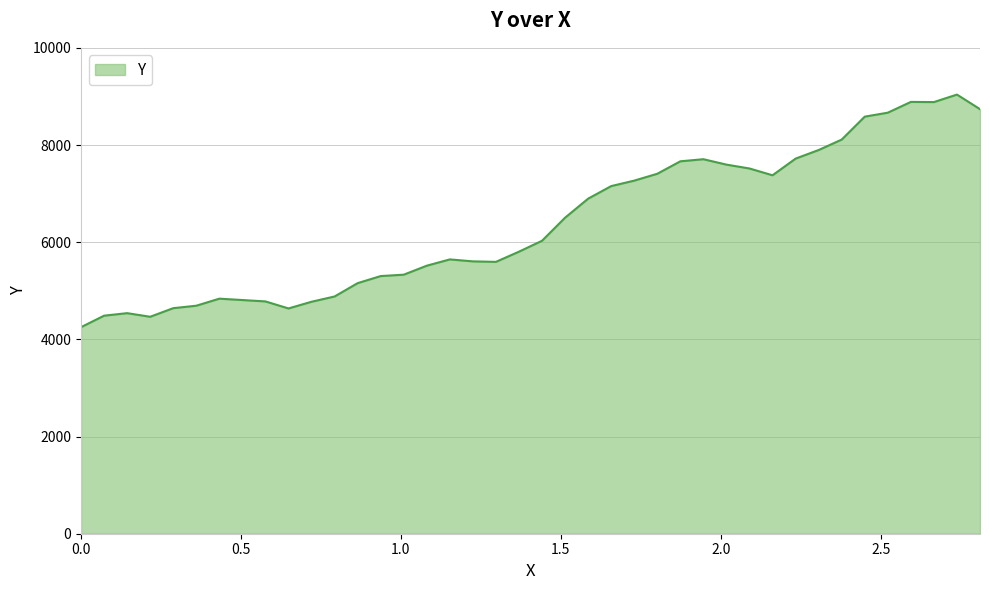

What is the smallest value displayed?

4251.0